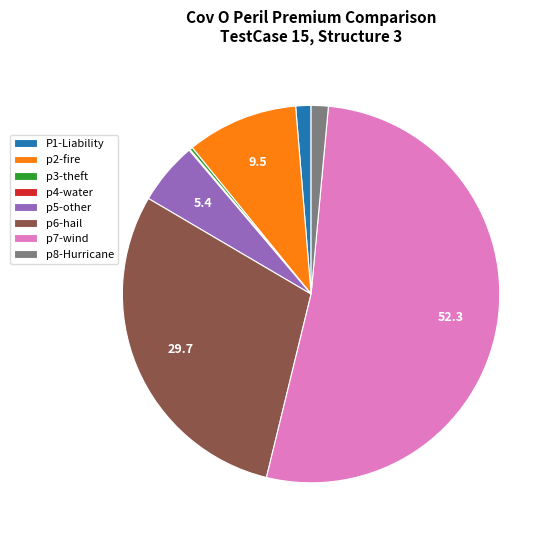

The p6-hail slice represents 30% of the pie. True or false?

True